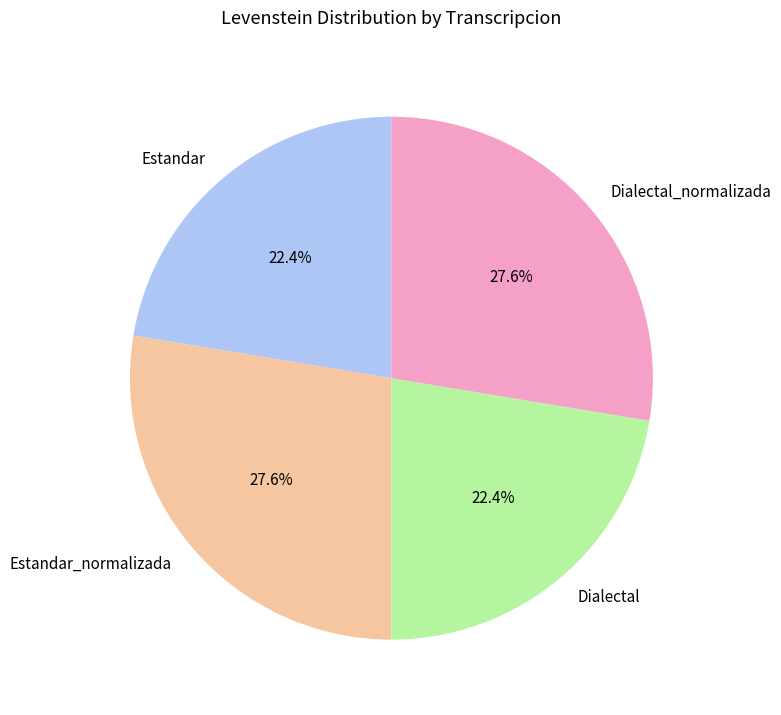

Which has a higher value, Estandar_normalizada or Dialectal?

Estandar_normalizada